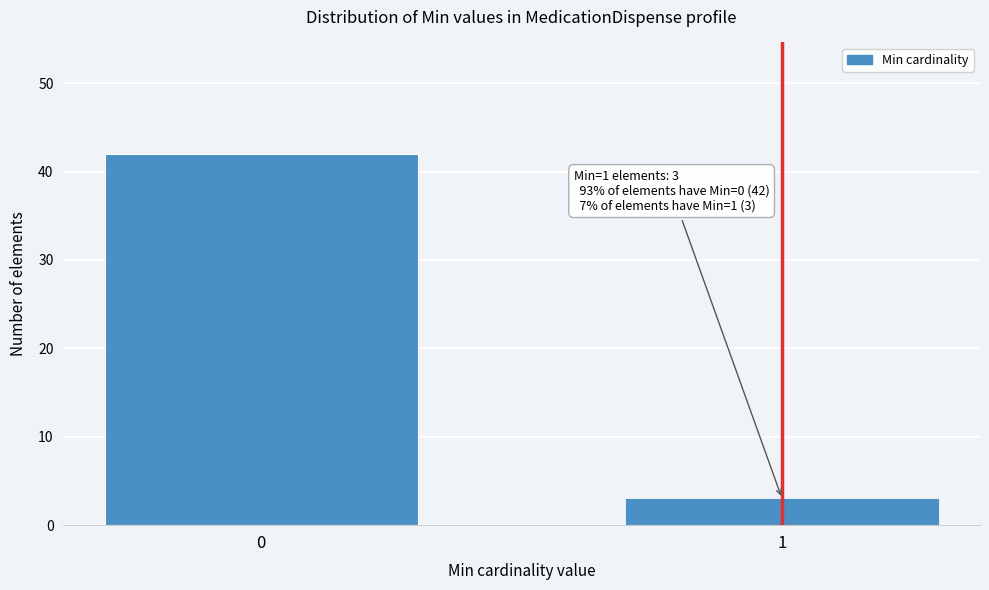

Reading right to left, list all the values displayed in this chart.

3	42